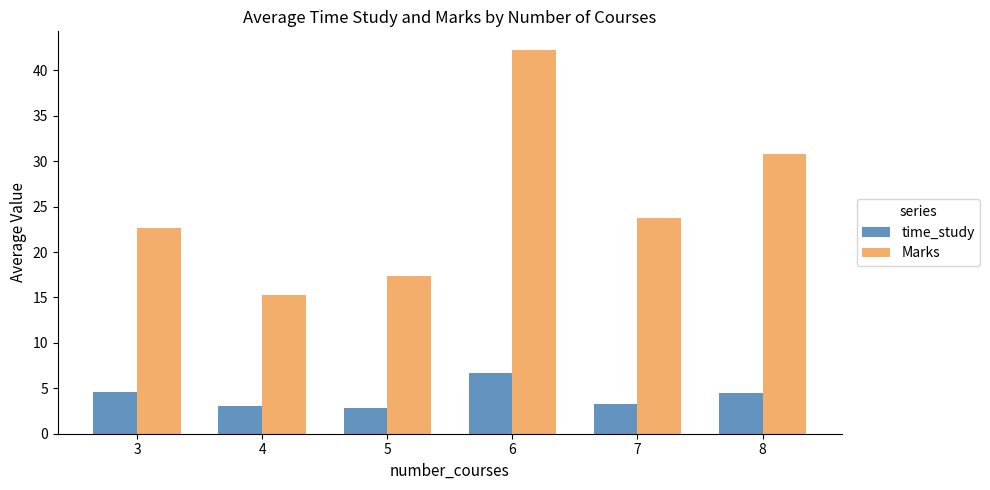

What is the value of the time_study bar at the 6th from the left?

4.5